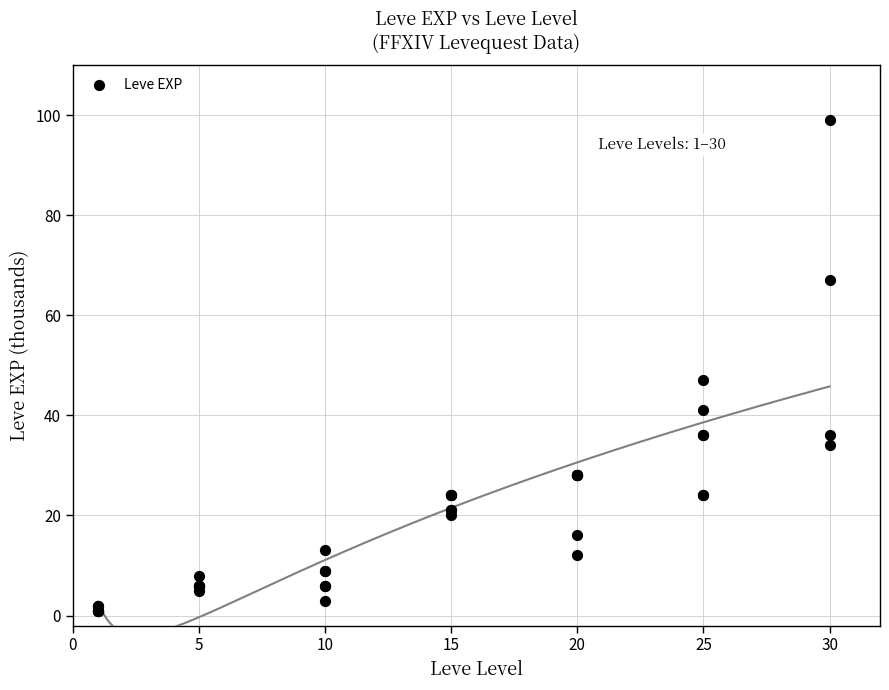

What Y value in the scatter plot is closest to 50?

47